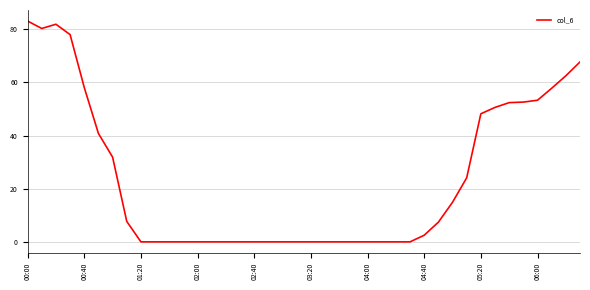

What is the difference between the maximum and minimum values?

83.1